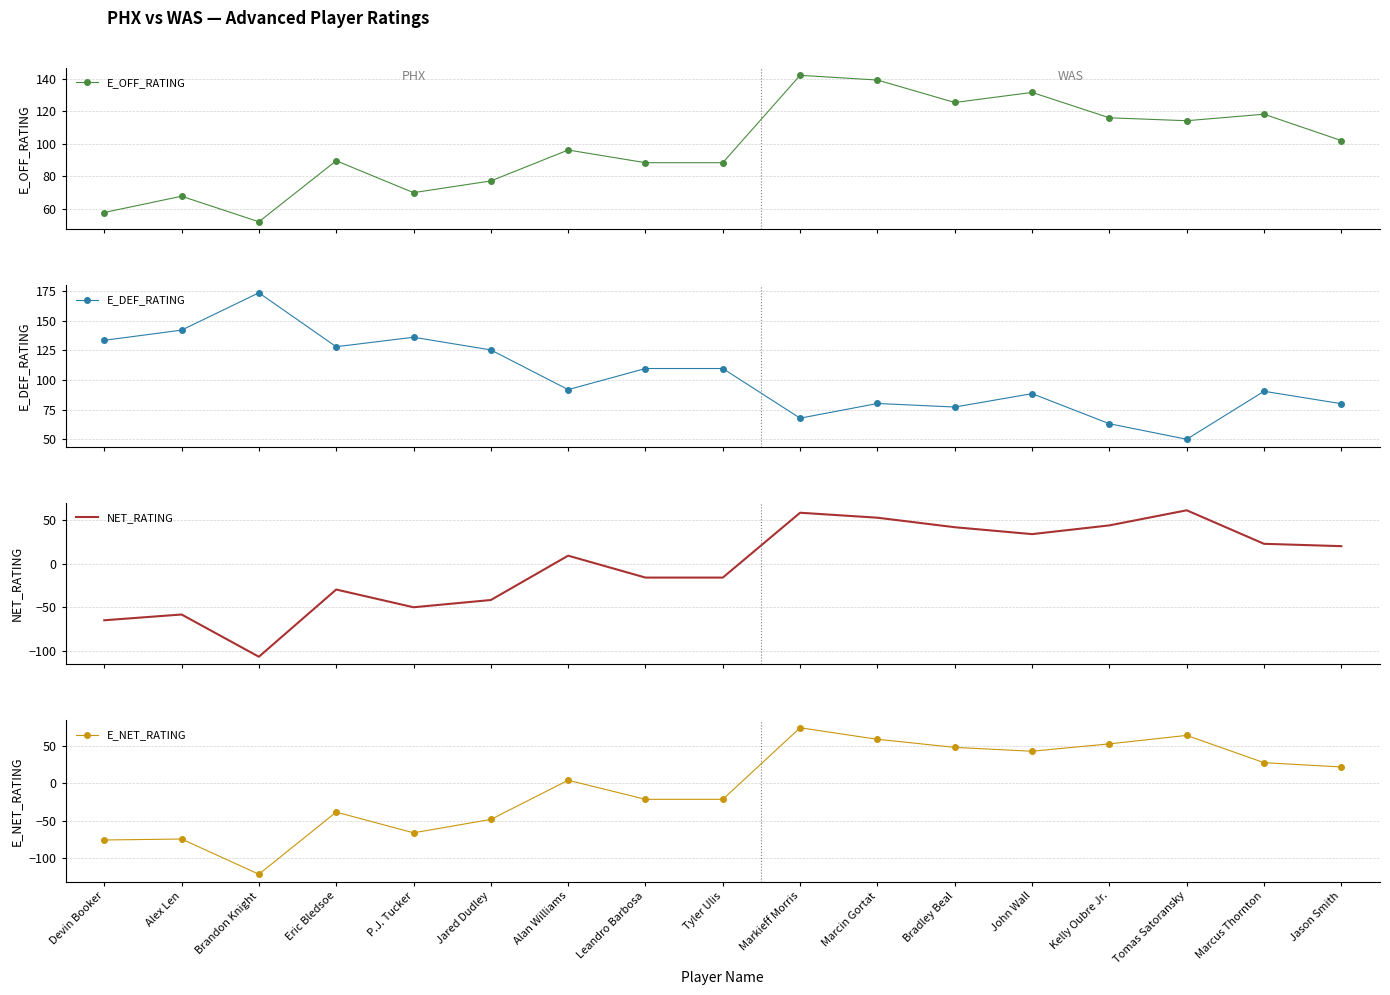

Where is NET_RATING nearest to the value -22?

Leandro Barbosa